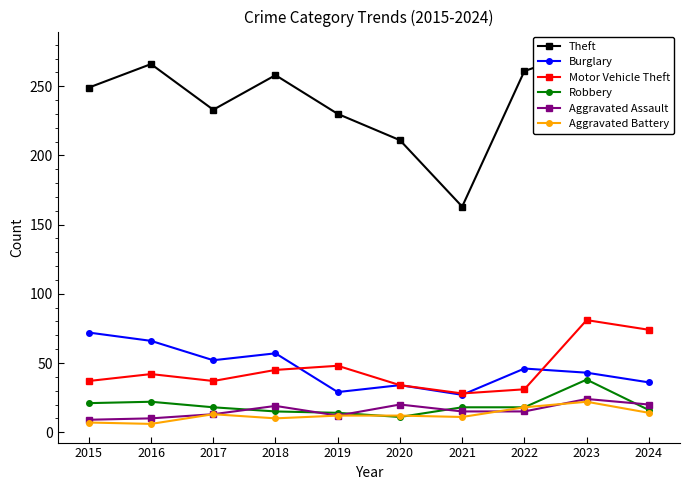

True or false: Motor Vehicle Theft has more than 2 points higher than both neighbors.

True